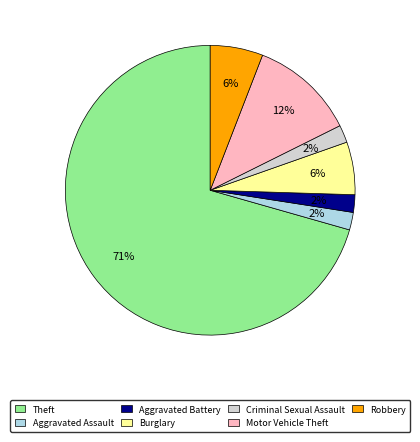

How many slices are in this pie chart?

7